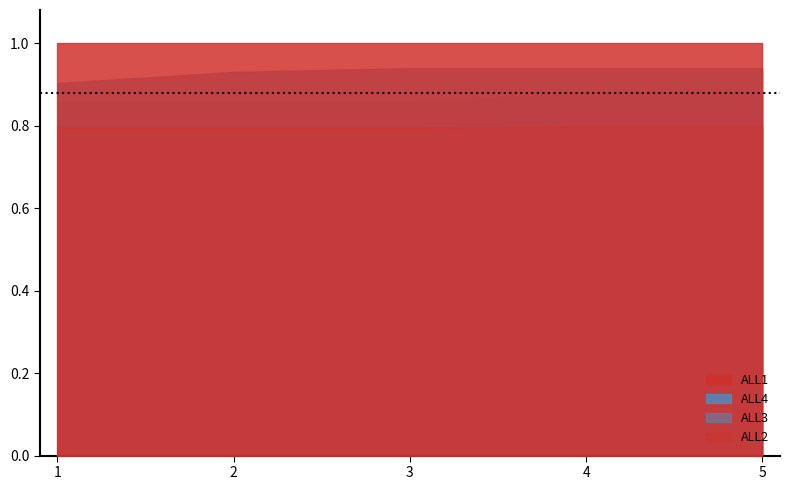

True or false: ALL4 and ALL2 intersect in this chart.

False